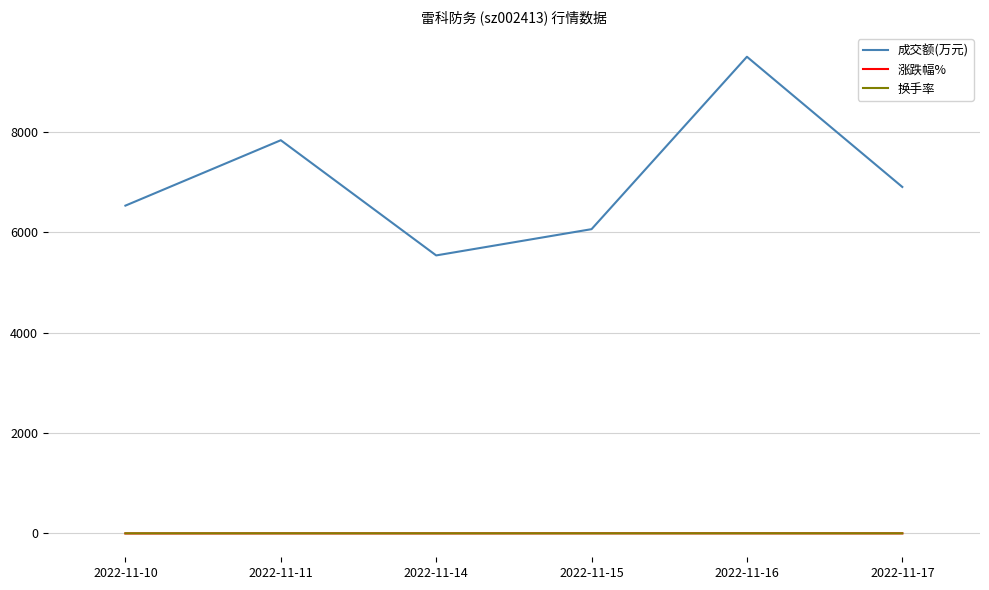

Is the value of 成交额(万元) at 2022-11-14 greater than the value of 换手率 at 2022-11-15?

Yes